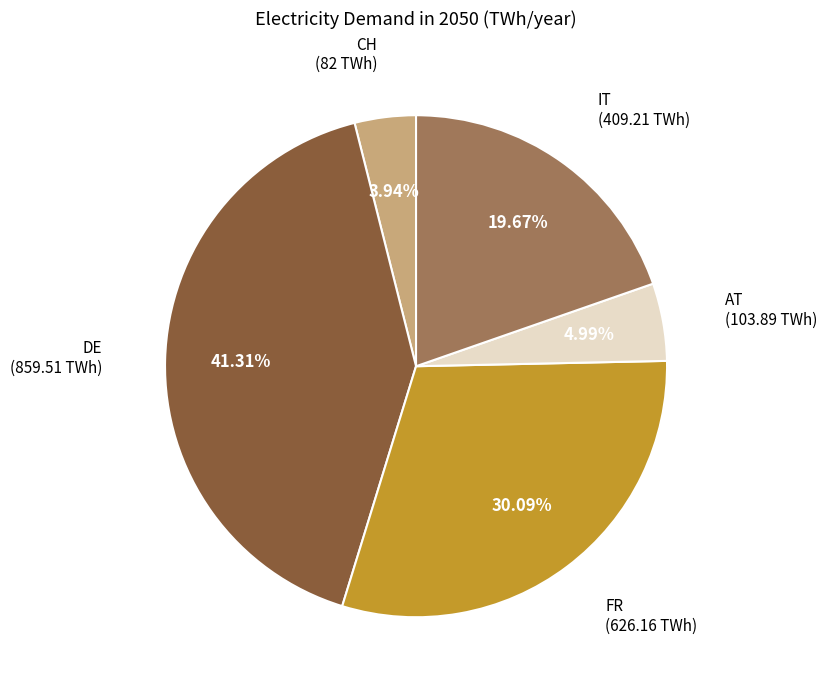

Does any single category account for the majority?

No